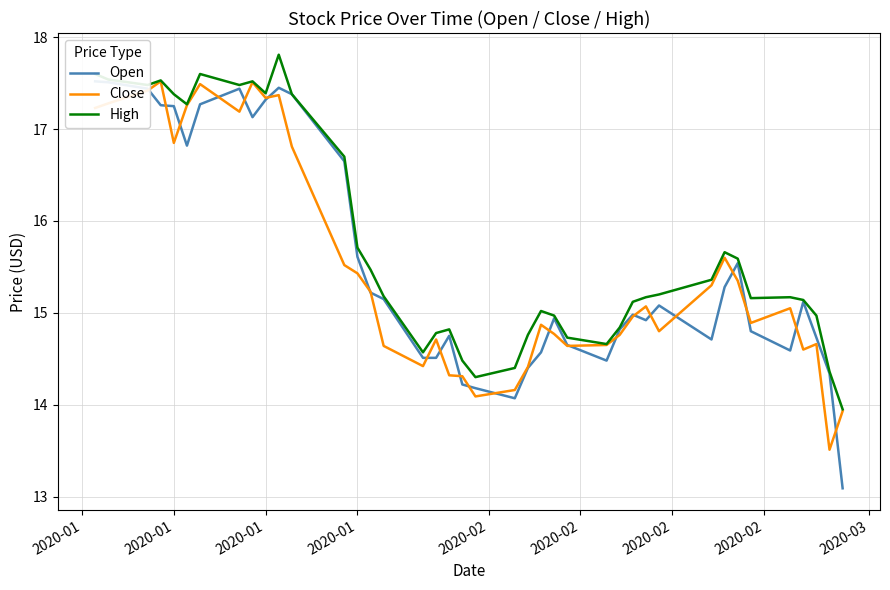

Rank the series by their maximum value, from lowest to highest.

Open, Close, High